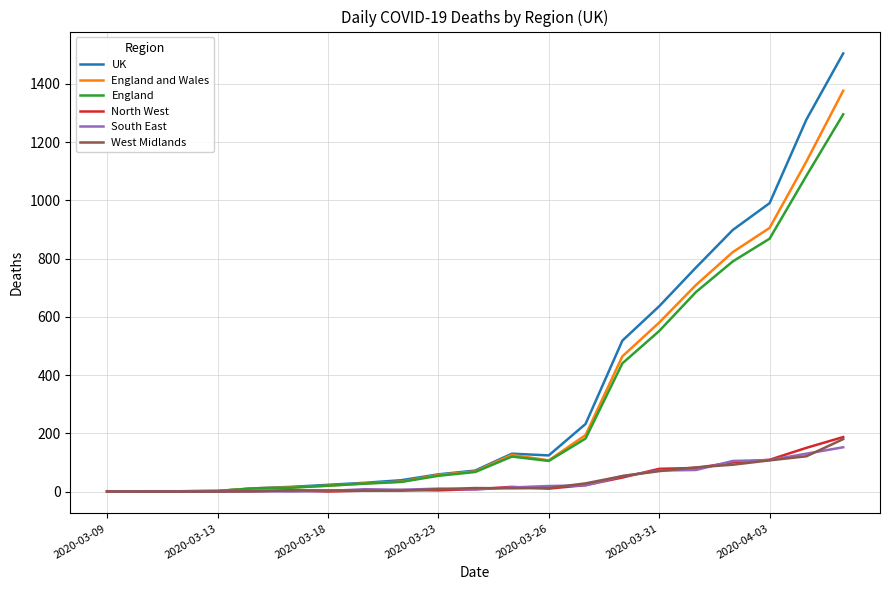

Which series has the largest range (max minus min)?

UK